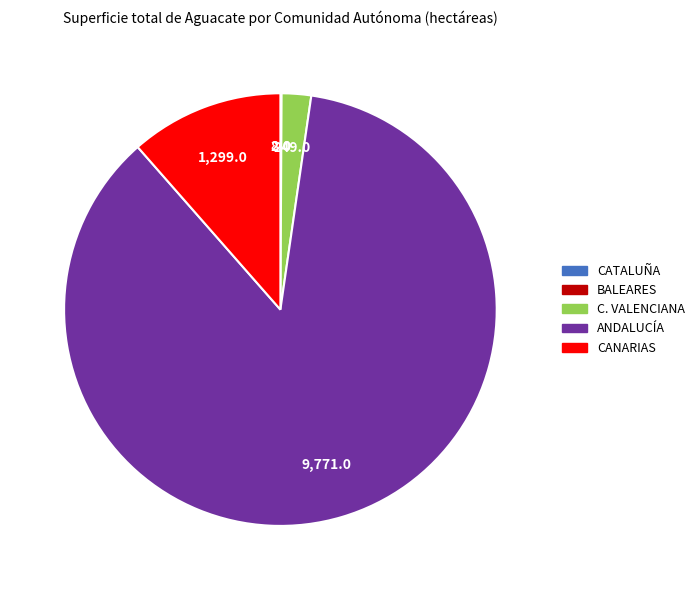

Do C. VALENCIANA and ANDALUCÍA together represent more than half of the pie?

Yes